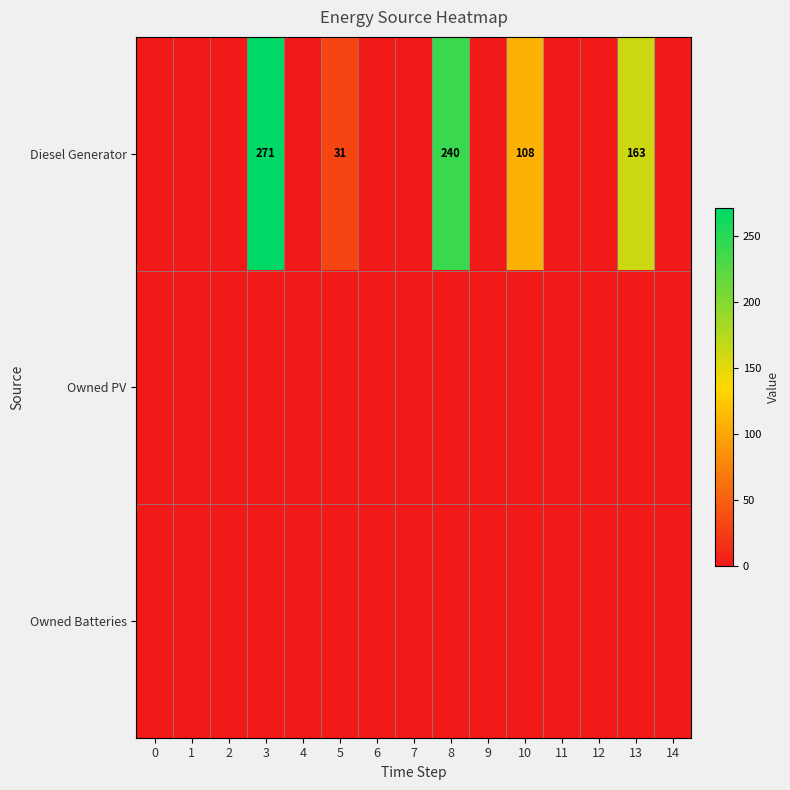

Is it true that Diesel Generator equals 0 at 1?

True